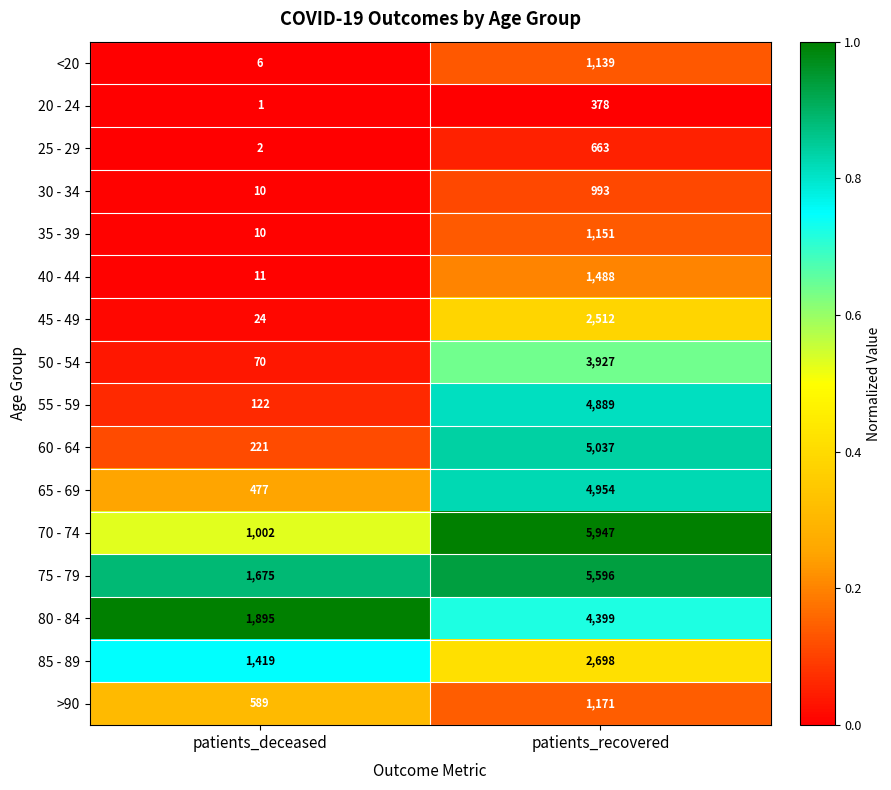

What is the total value across all series at patients_recovered?

46942